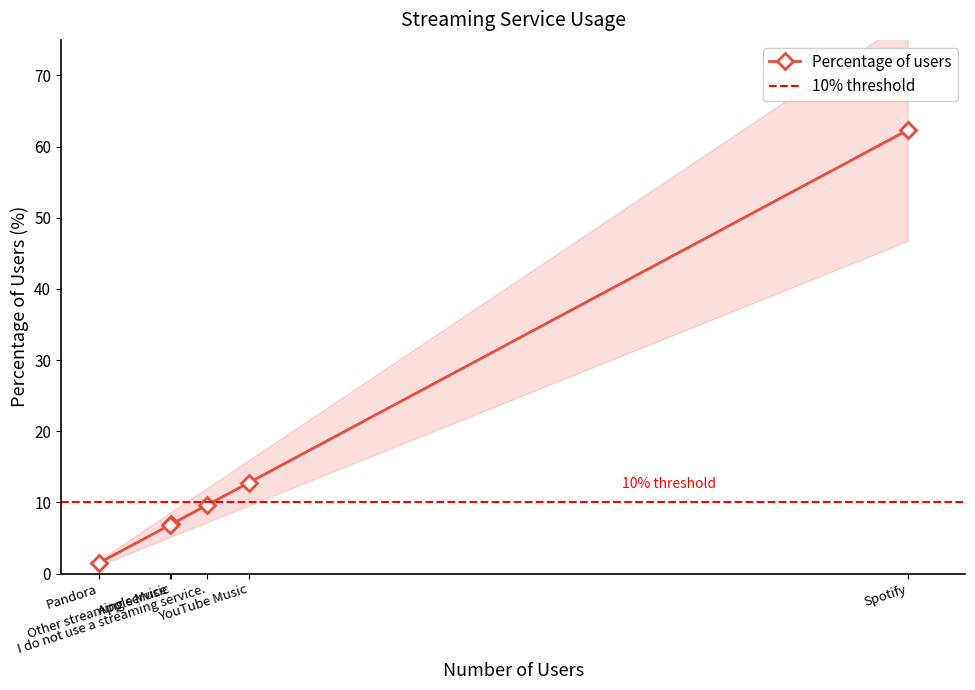

What position from the right is YouTube Music?

5